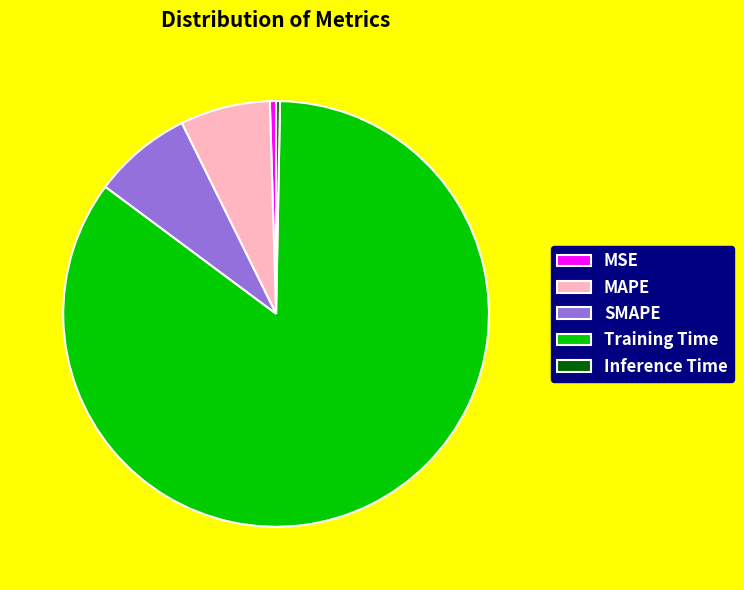

Is it true that Training Time is 85% of the pie?

True